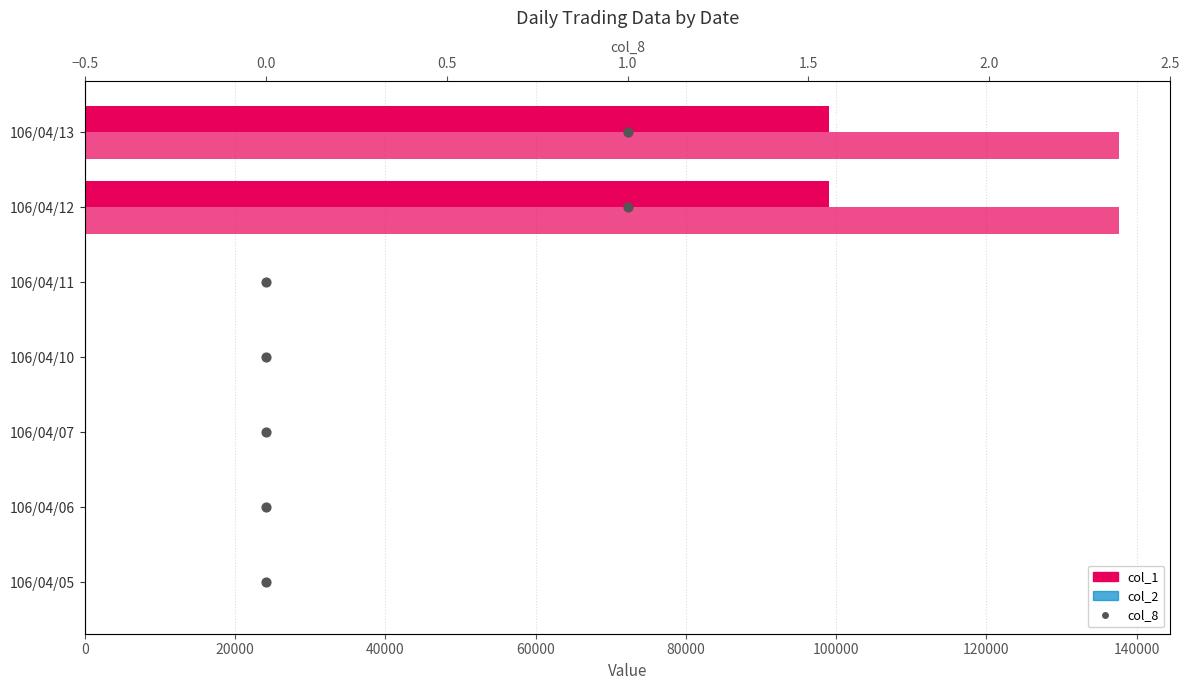

Which series reaches the maximum Y coordinate?

col_2